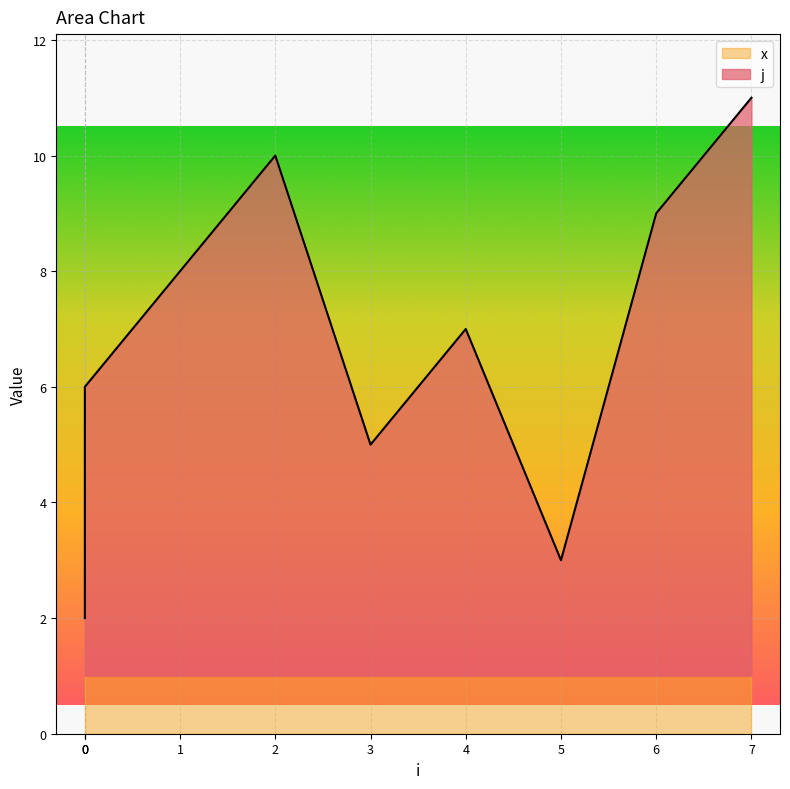

How many data points does each series have?

10